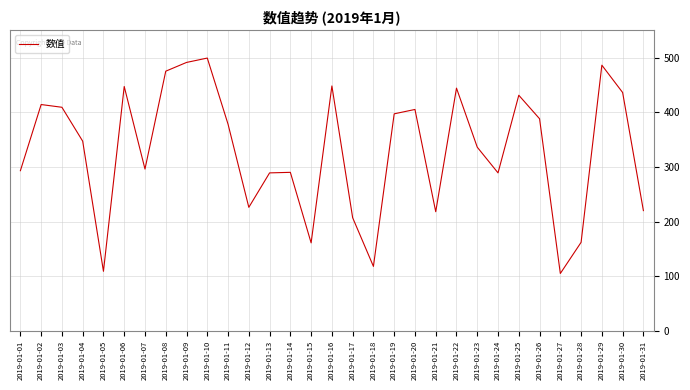

True or false: the data shows 629 at 2019-01-22.

False